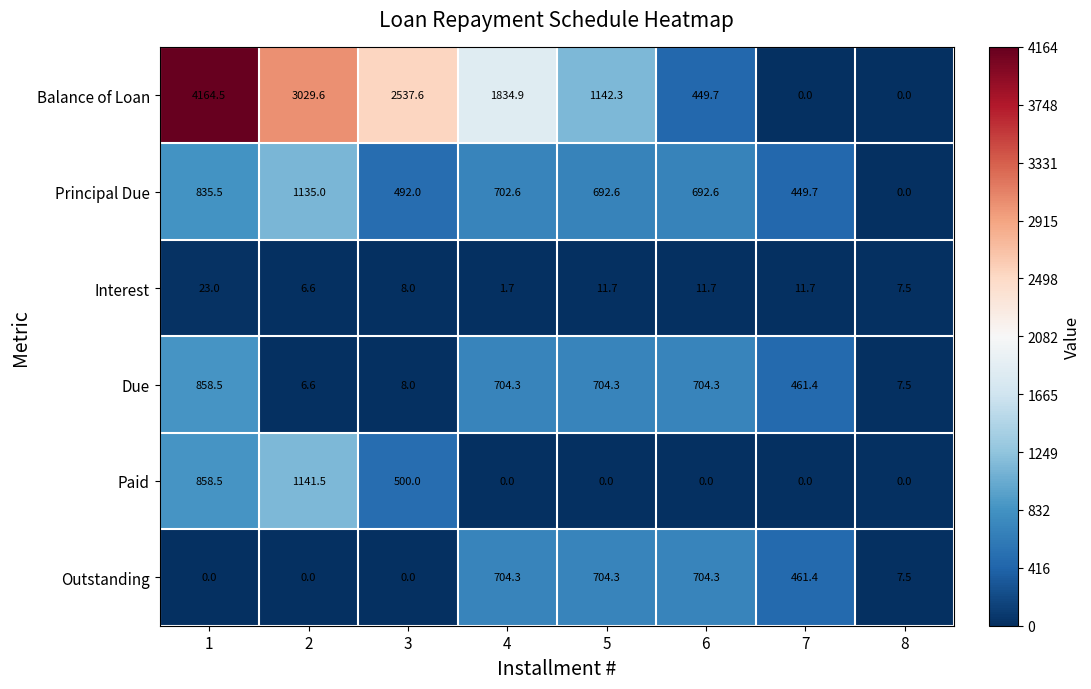

What value does the Outstanding series have at 5?

704.3